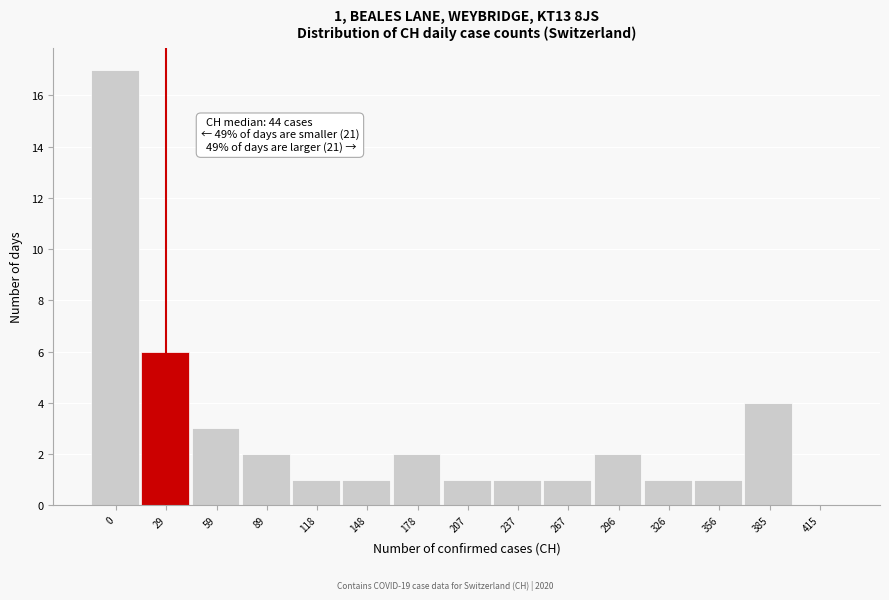

Reading right to left, extract all data points from this chart.

415=0	385=4	356=1	326=1	296=2	267=1	237=1	207=1	178=2	148=1	118=1	89=2	59=3	29=6	0=17